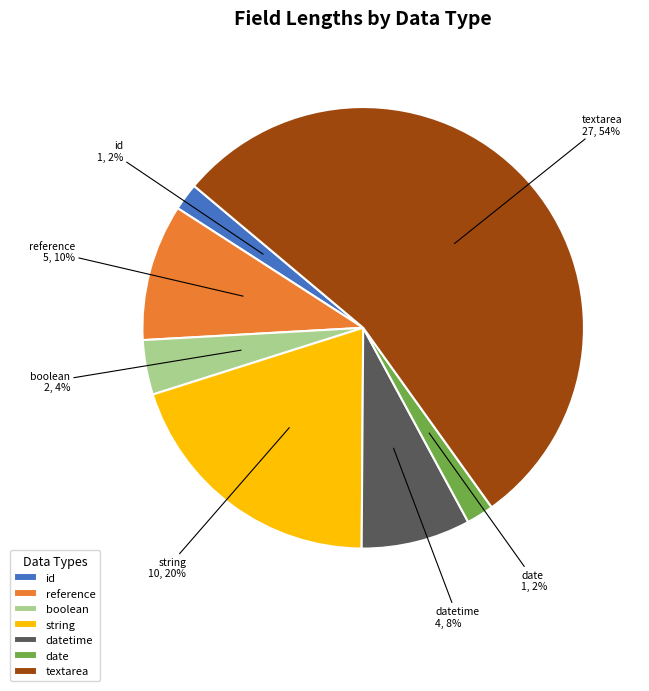

Does any single category account for the majority?

Yes